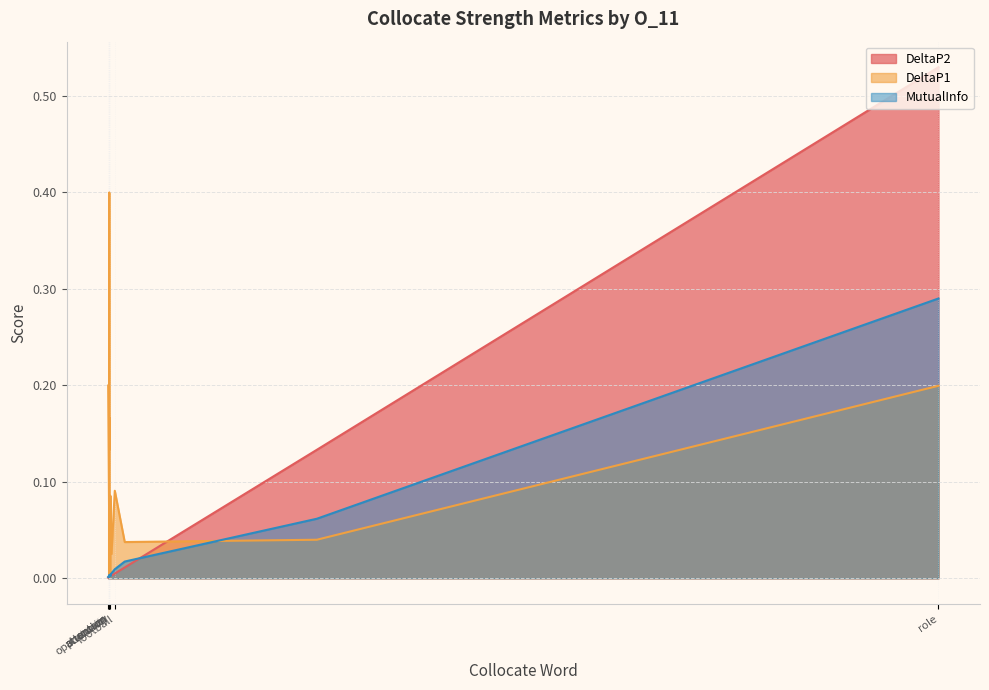

Is it true that DeltaP2 equals 0.0 at tennis?

True